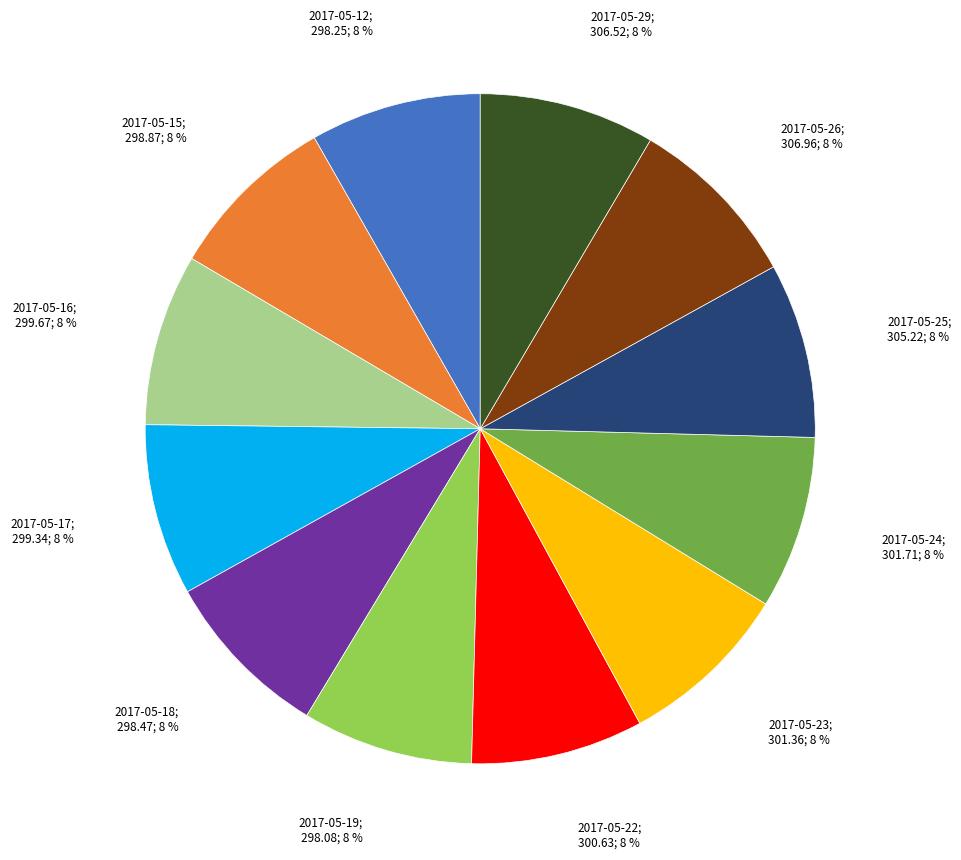

Does any single category account for the majority?

No